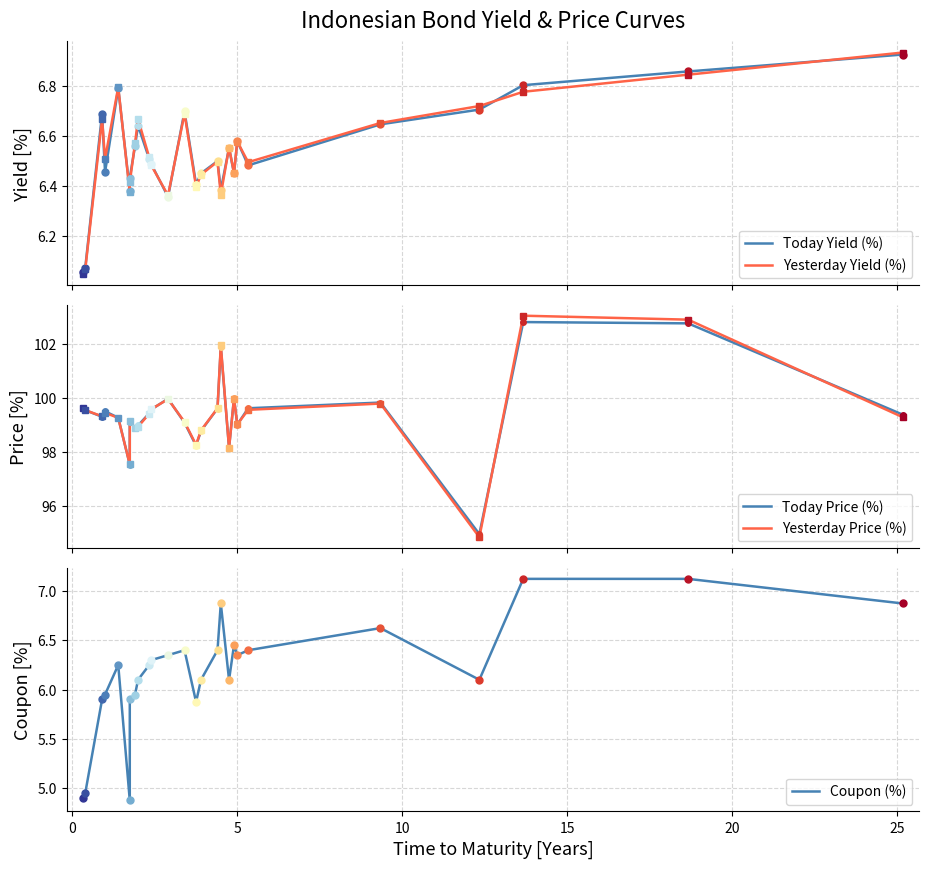

What is the average value of the Yesterday Yield (%) series?

6.5